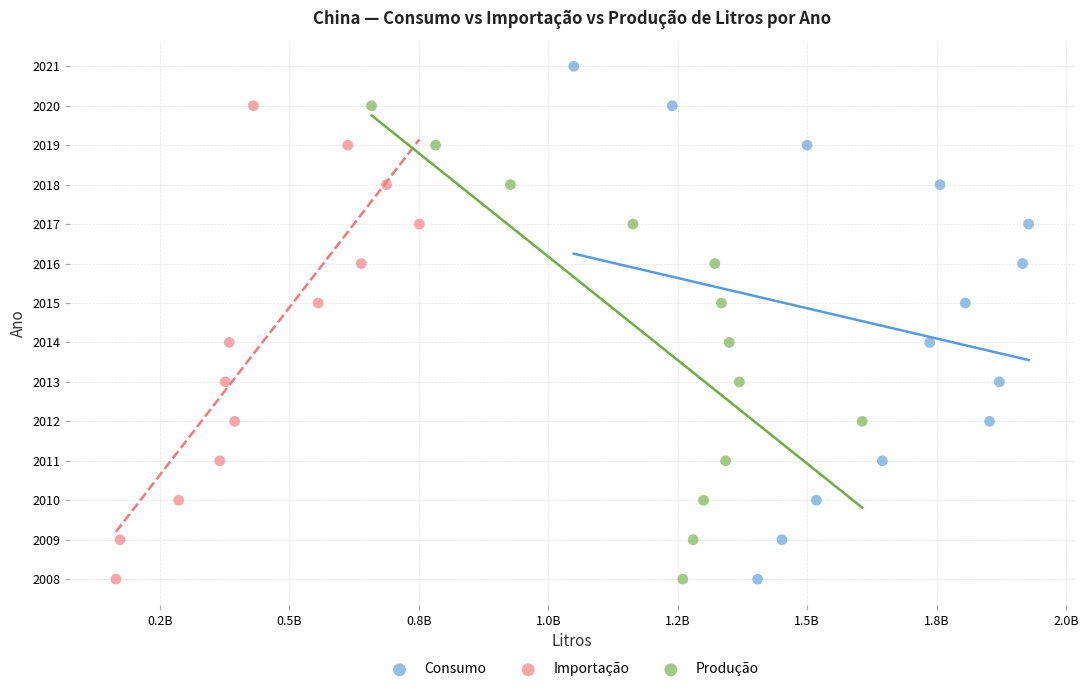

Which series reaches the maximum Y coordinate?

Consumo